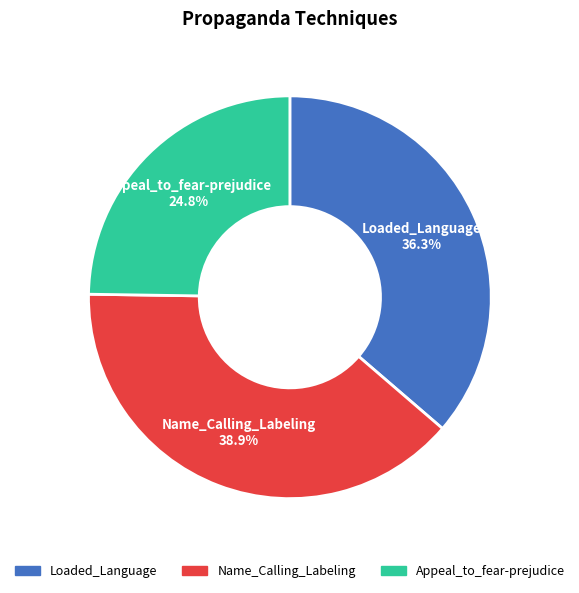

True or false: Loaded_Language accounts for 36% of the total.

True